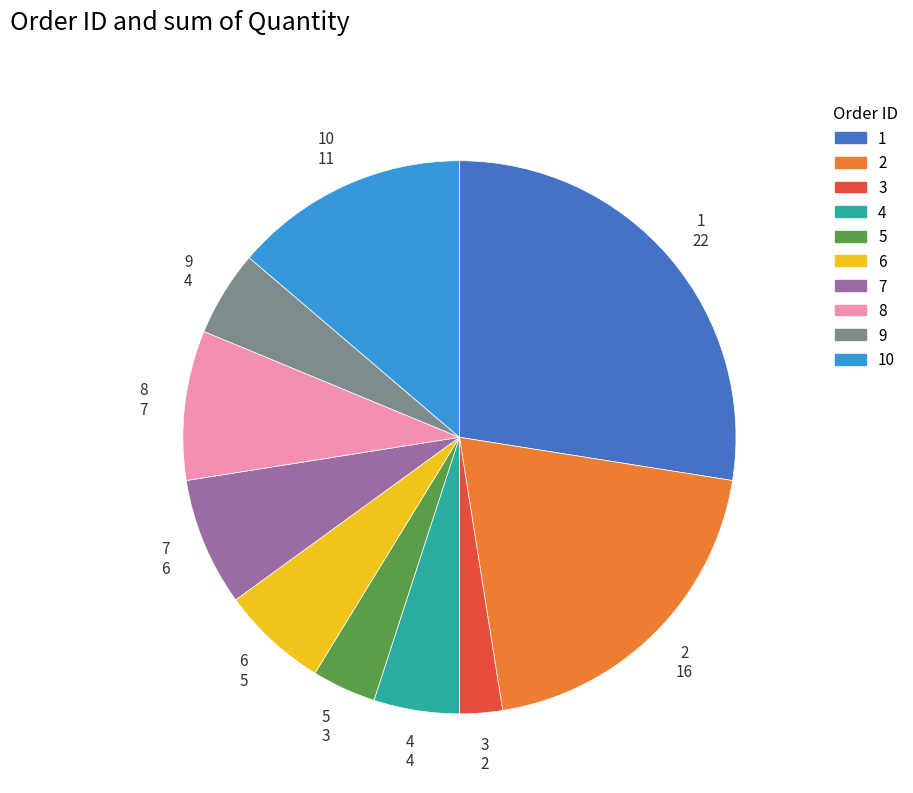

Is there any slice that represents more than half of the pie?

No